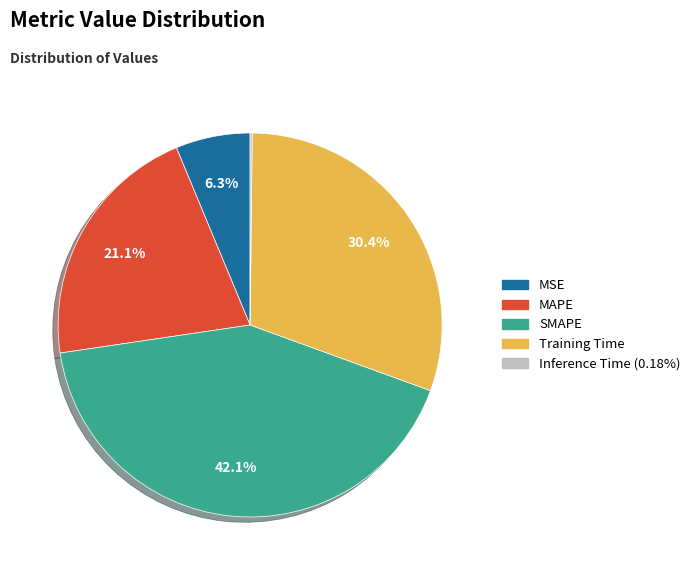

Which category has the biggest portion of the pie?

SMAPE